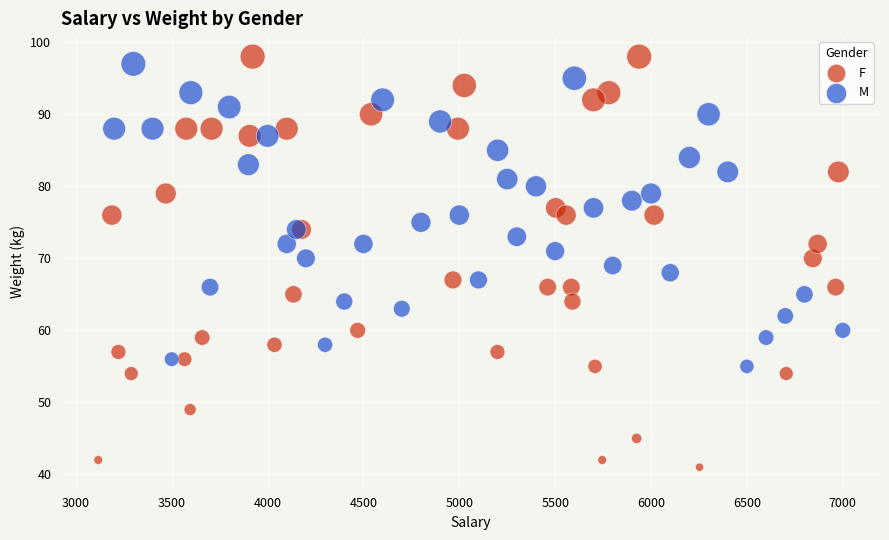

What are all the series names shown in the legend?

F, M